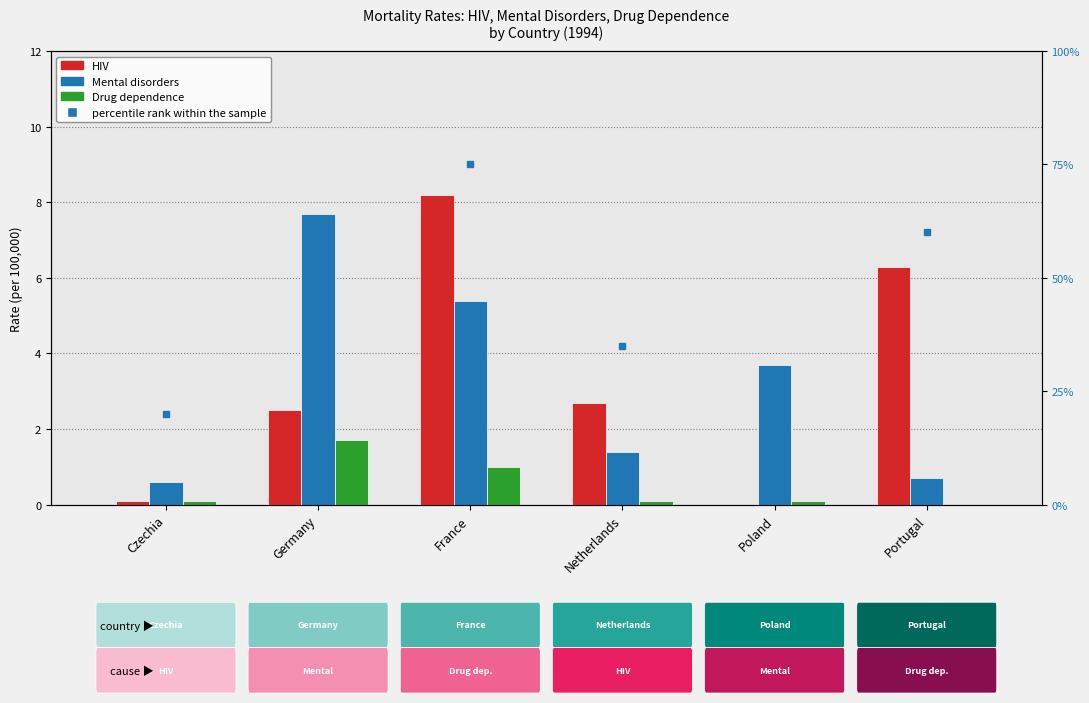

At which category does the chart reach its peak across all series?

France